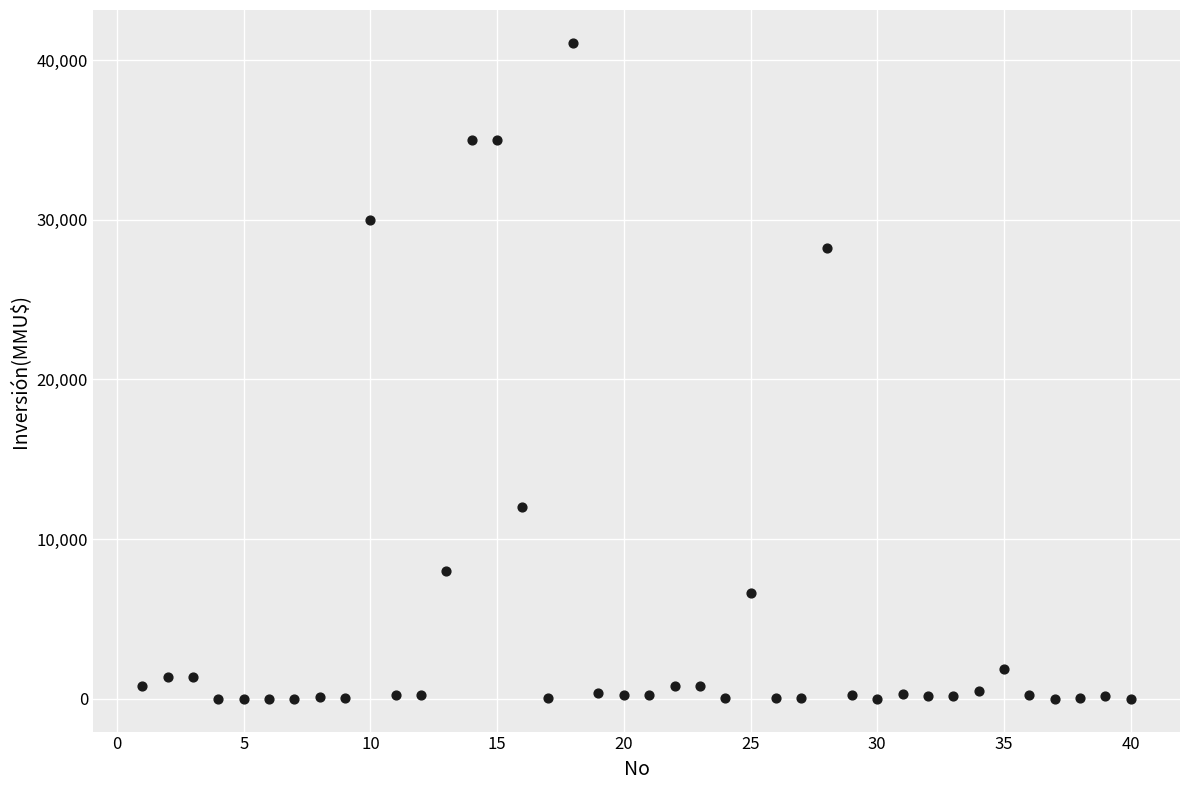

What is the range of X values (max minus min)?

39